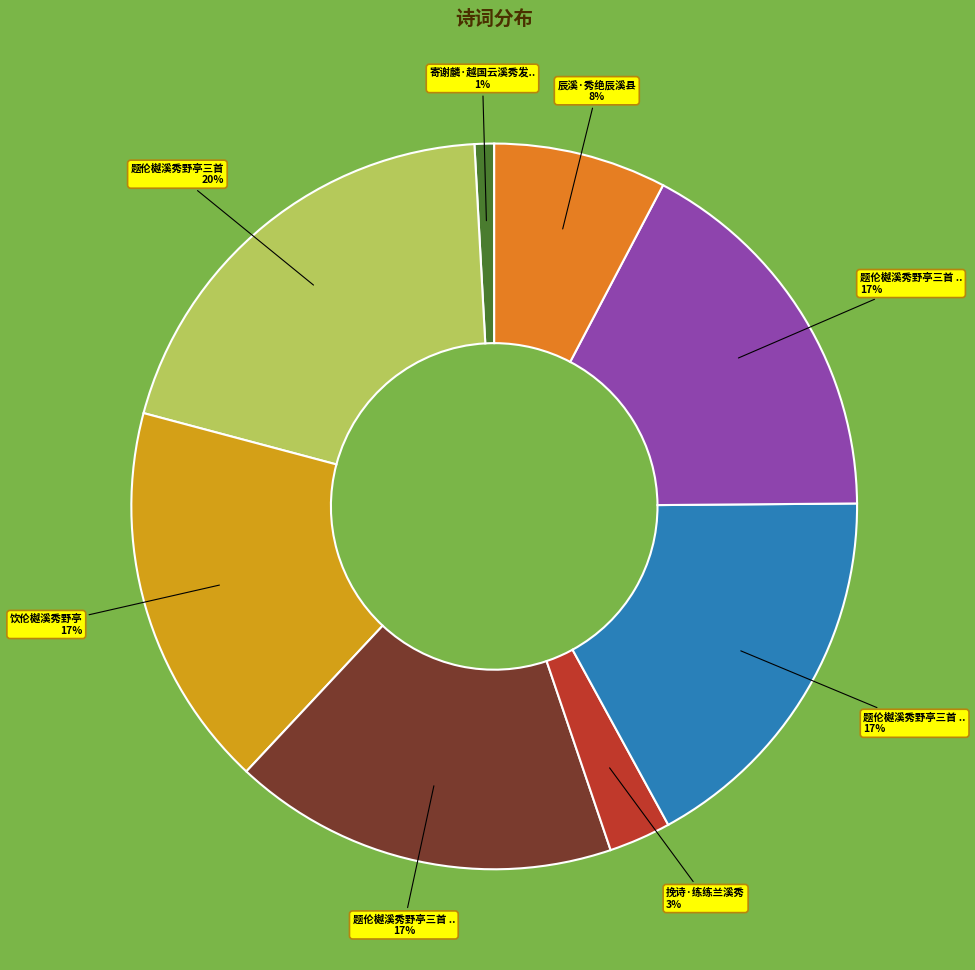

Is there a majority slice in this chart?

No